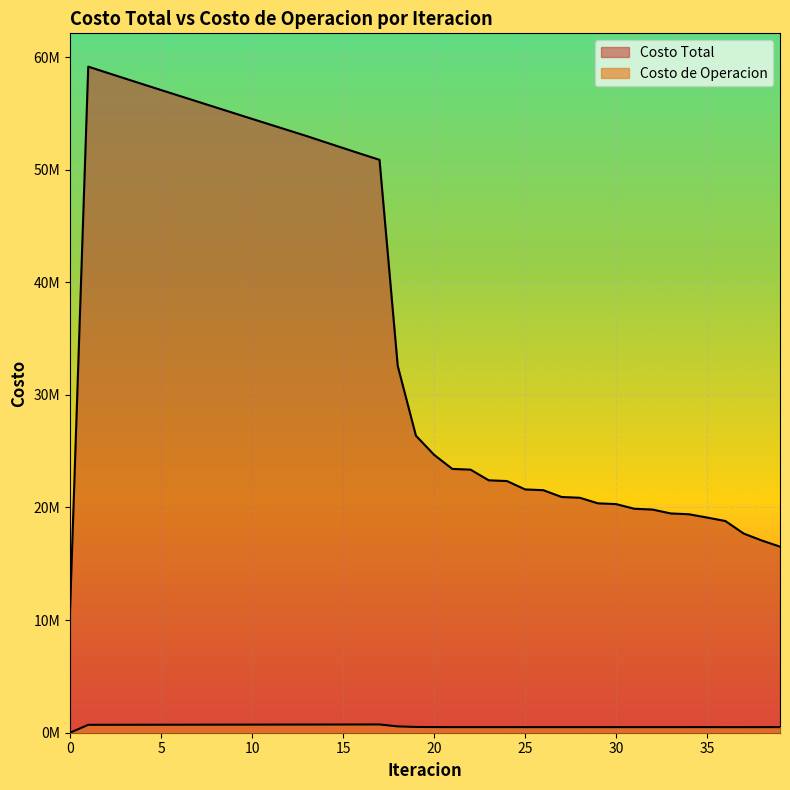

True or false: Costo de Operacion has a value of 339266.2 at 33.

False